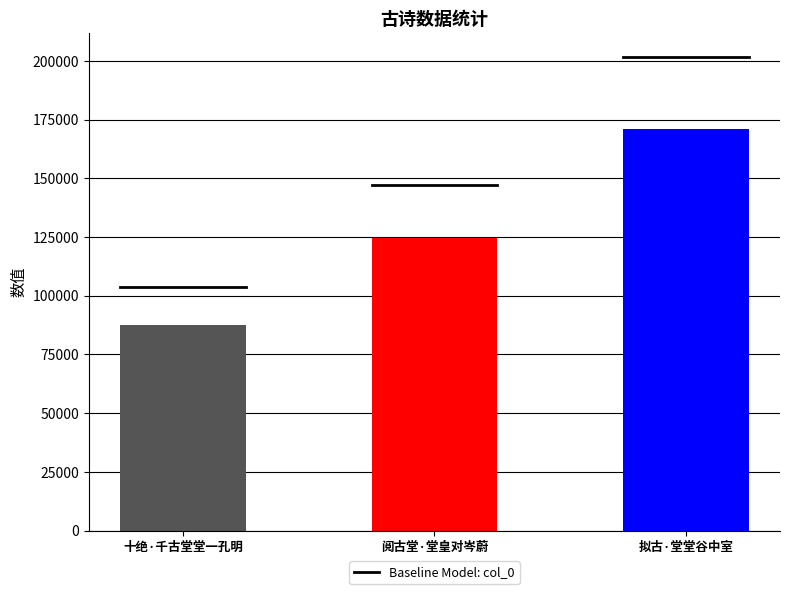

True or false: the data shows 87714 at 十绝·千古堂堂一孔明.

True